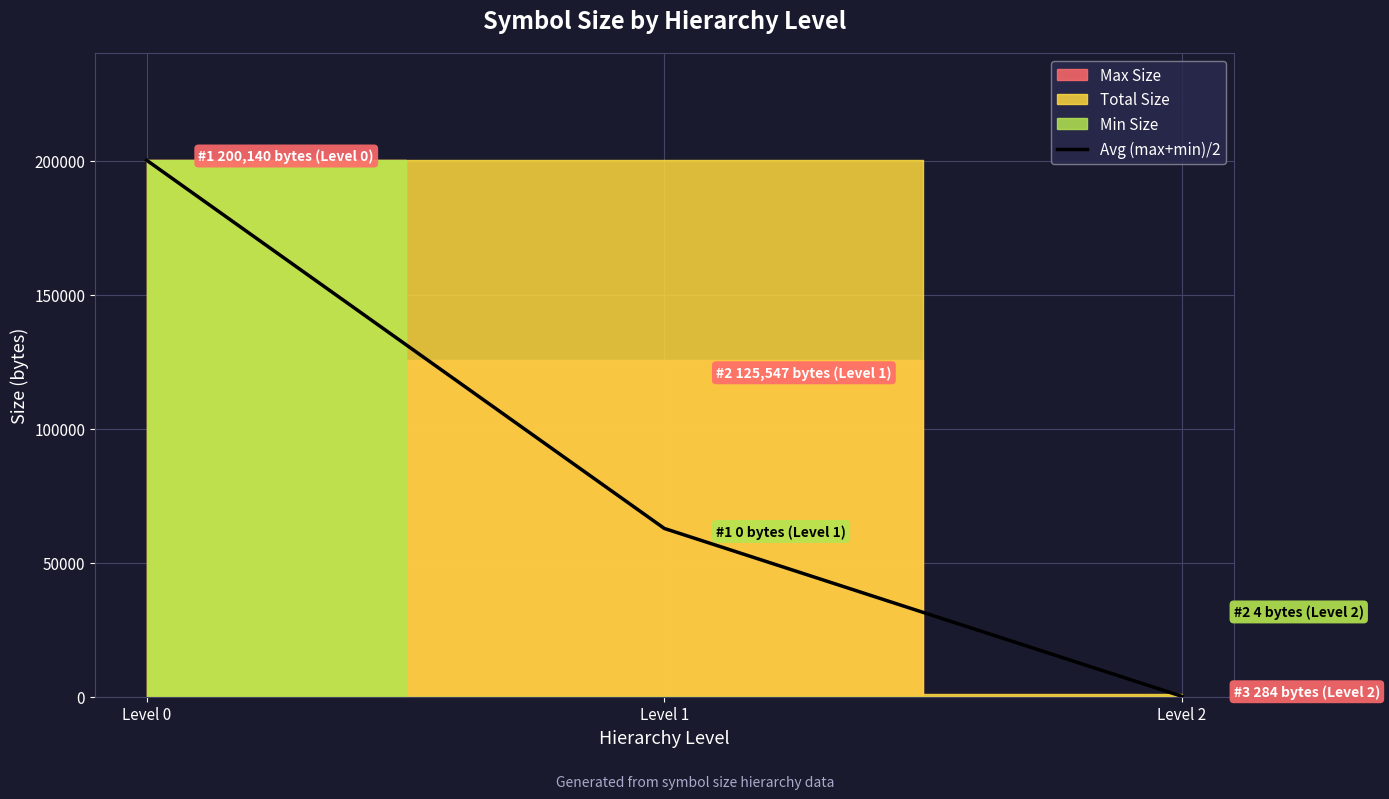

Rank the categories by value from highest to lowest.

Level 0, Level 1, Level 2